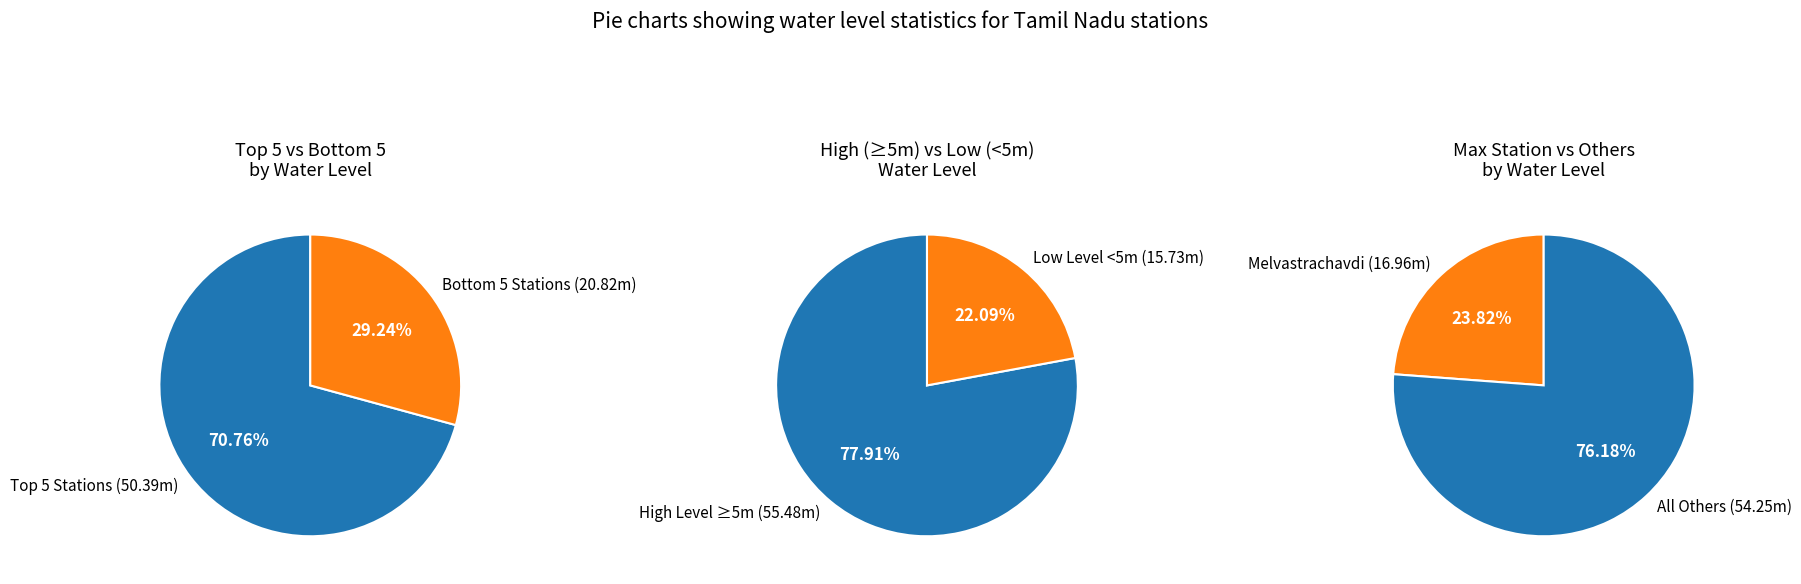

Is Thirukarukuvur the majority of the pie?

No